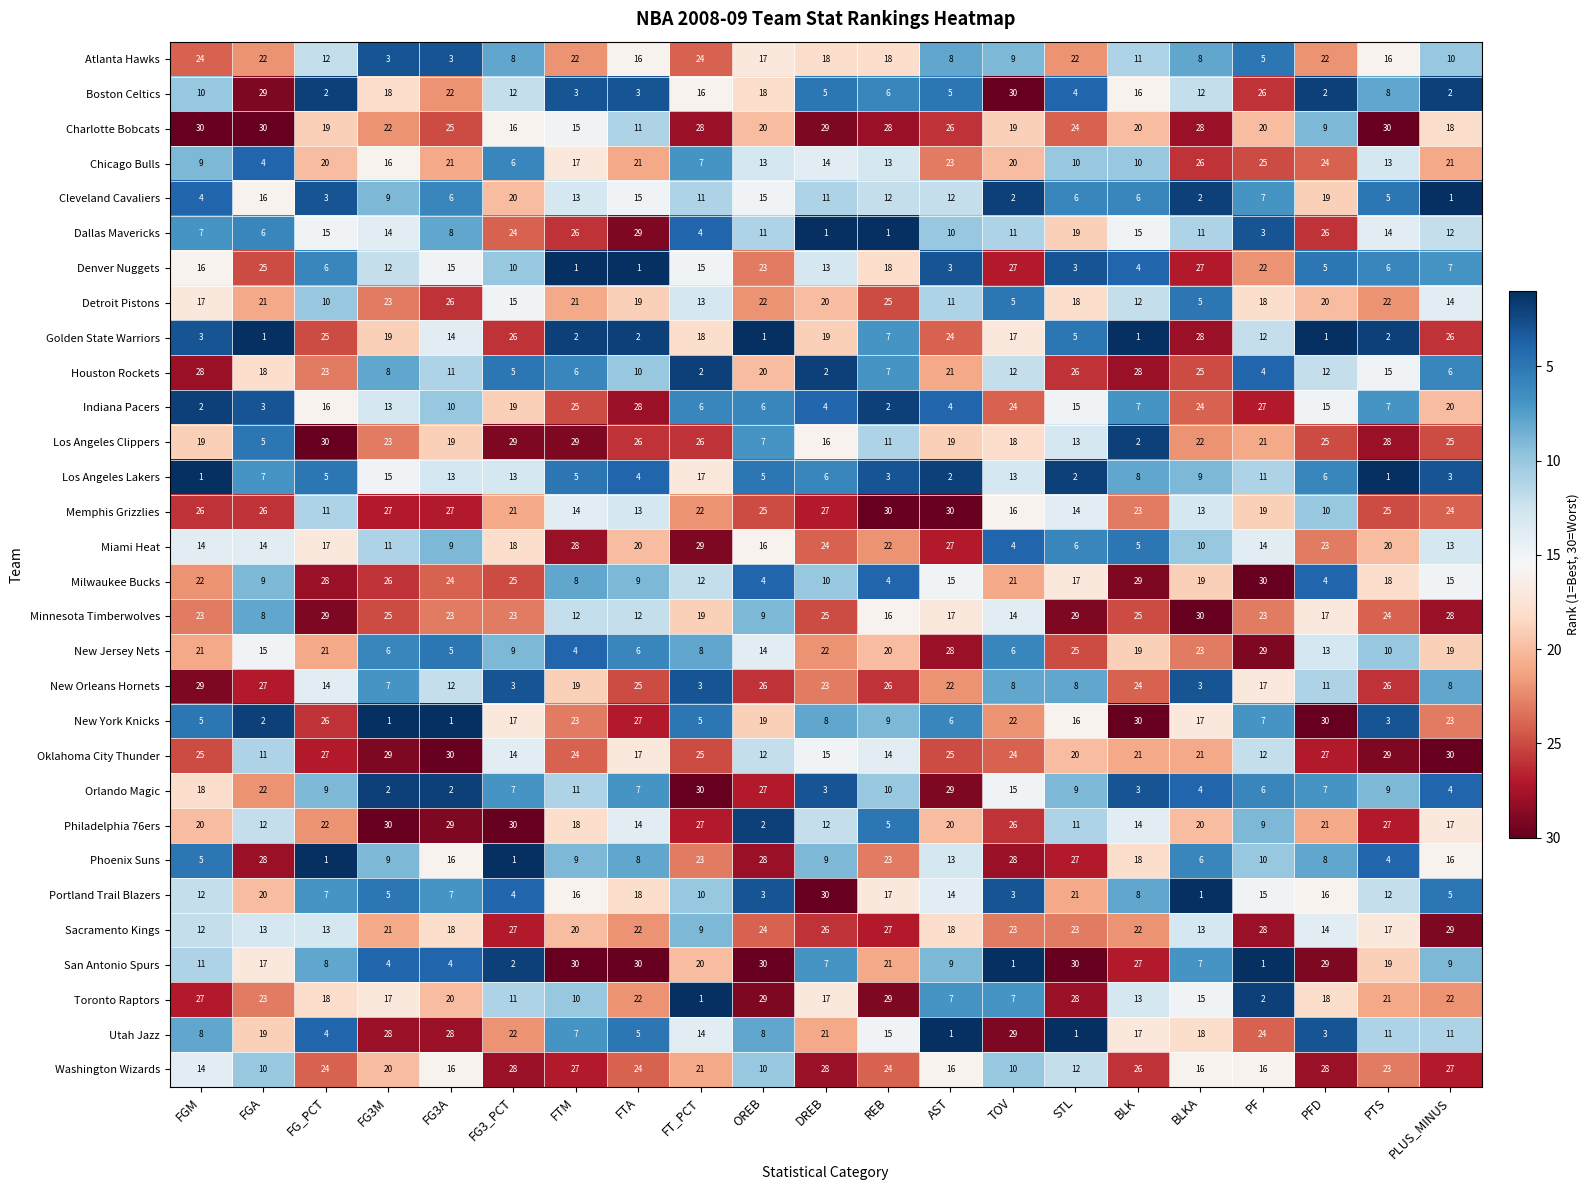

Rank the series at FG_PCT from lowest to highest value.

Phoenix Suns, Boston Celtics, Cleveland Cavaliers, Utah Jazz, Los Angeles Lakers, Denver Nuggets, Portland Trail Blazers, San Antonio Spurs, Orlando Magic, Detroit Pistons, Memphis Grizzlies, Atlanta Hawks, Sacramento Kings, New Orleans Hornets, Dallas Mavericks, Indiana Pacers, Miami Heat, Toronto Raptors, Charlotte Bobcats, Chicago Bulls, New Jersey Nets, Philadelphia 76ers, Houston Rockets, Washington Wizards, Golden State Warriors, New York Knicks, Oklahoma City Thunder, Milwaukee Bucks, Minnesota Timberwolves, Los Angeles Clippers